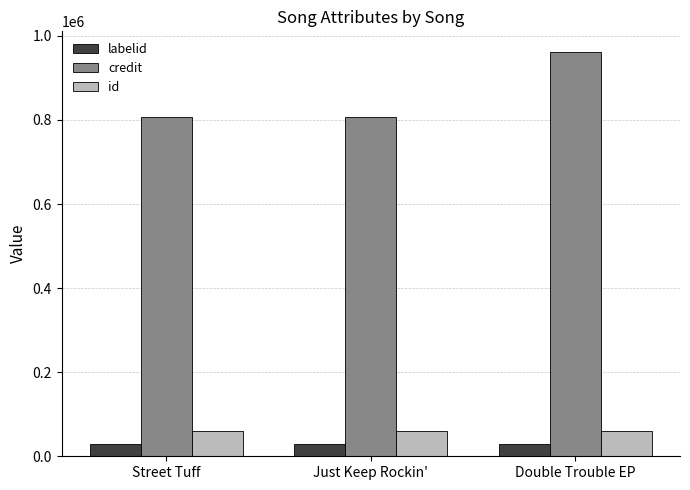

True or false: labelid has a value of 29869 at Double Trouble EP.

True